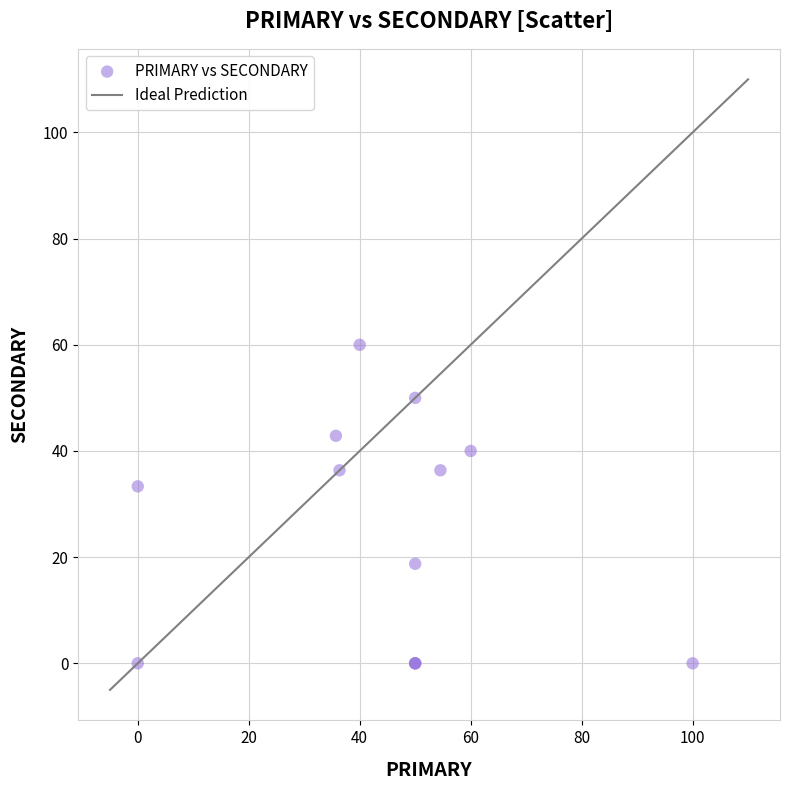

What Y value in the scatter plot is closest to 30?

33.3